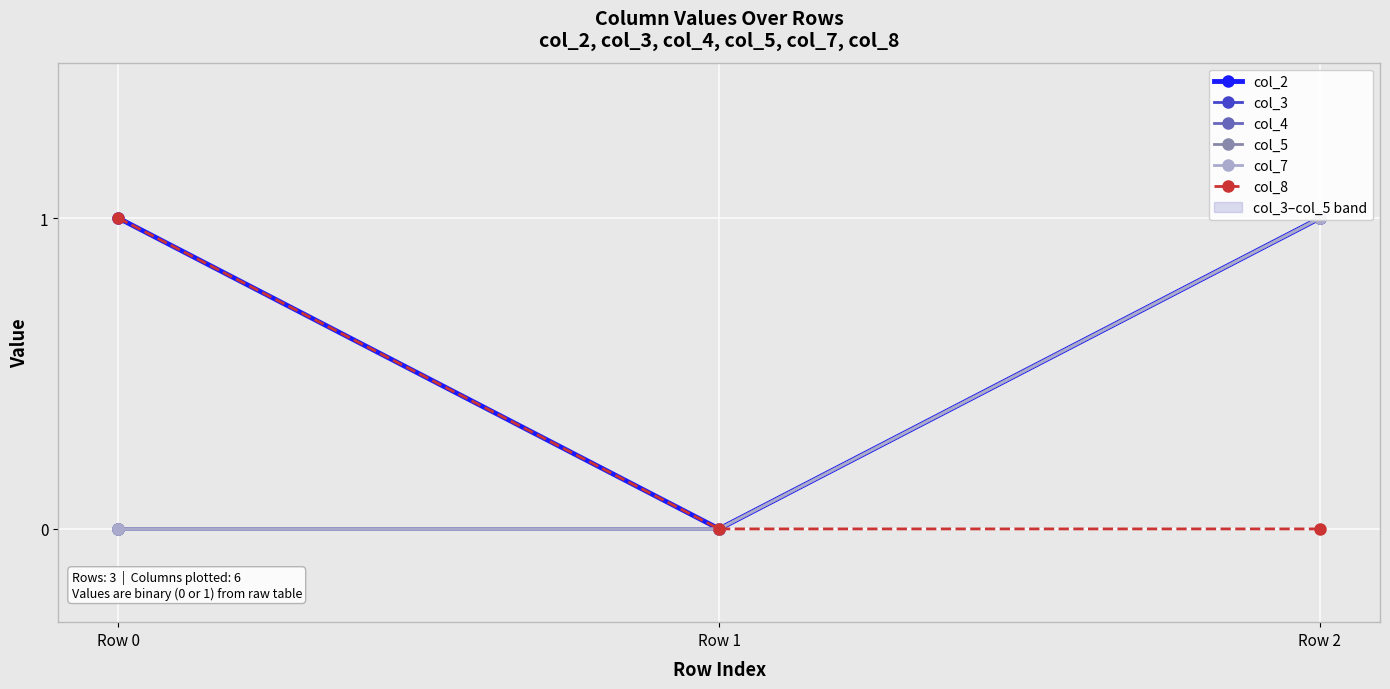

Rank the series by their maximum value, from highest to lowest.

col_2, col_3, col_4, col_5, col_7, col_8